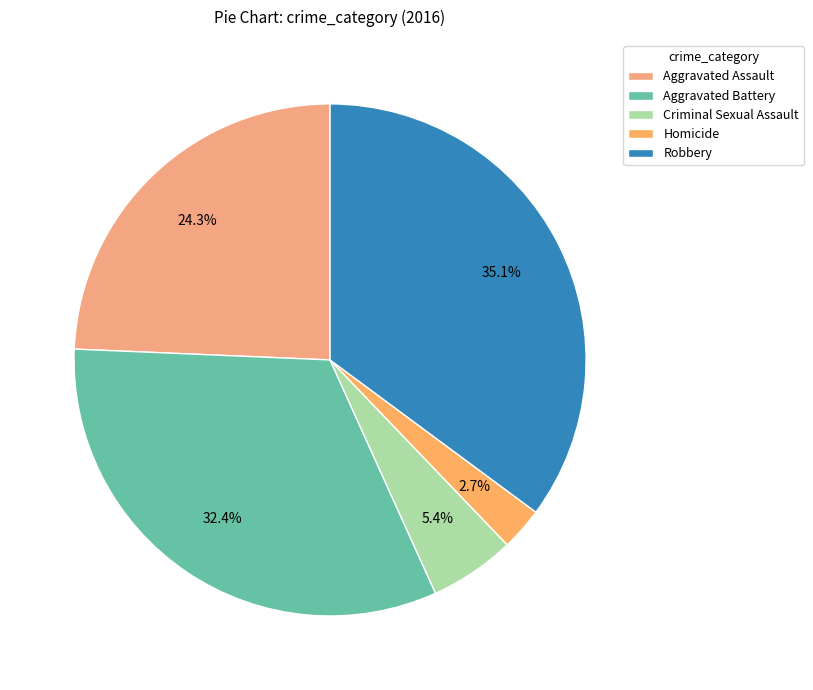

Count the number of slices in the pie.

5